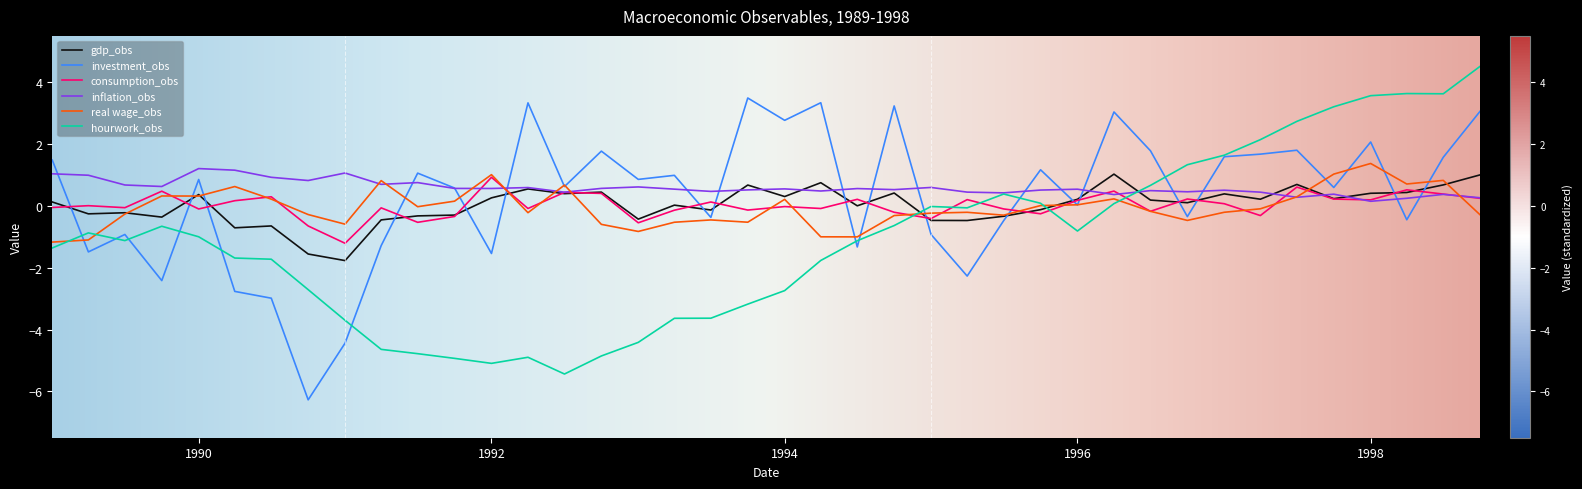

What is the maximum value shown in the chart?

4.5